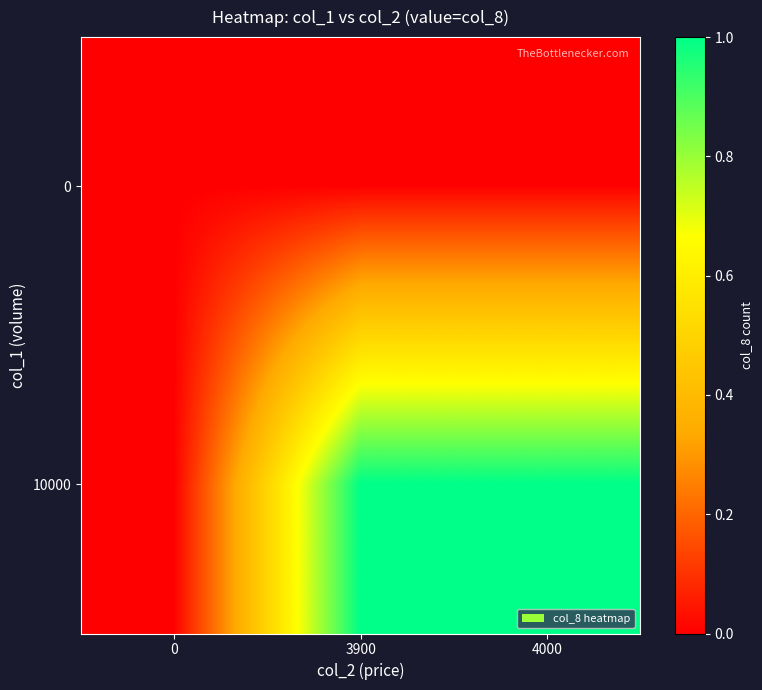

Reading right to left, extract all data points from this chart.

0: 4000=0	3900=0	0=0
10000: 4000=1	3900=1	0=0